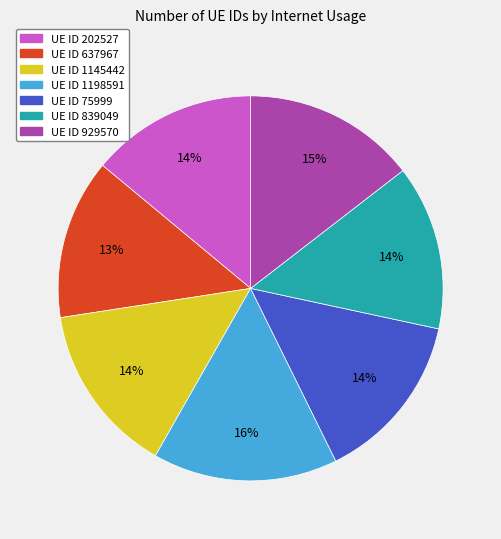

To the nearest percent, what is the average slice percentage?

14%